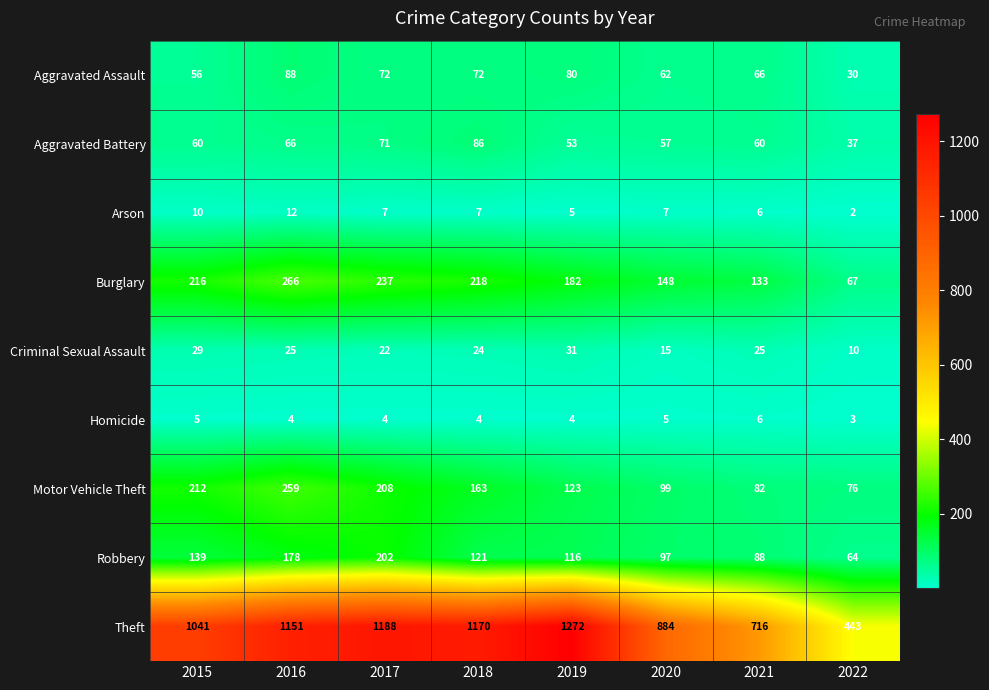

What value does the Aggravated Assault series have at 2021?

66